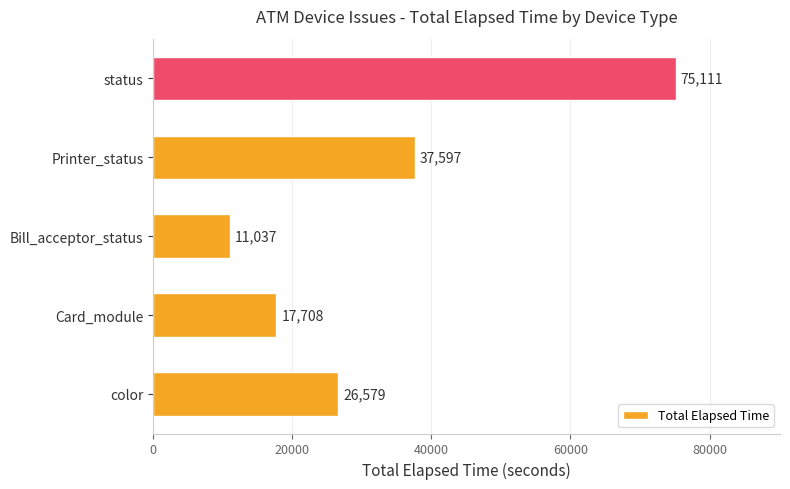

Rank the categories by value from highest to lowest.

status, Printer_status, color, Card_module, Bill_acceptor_status